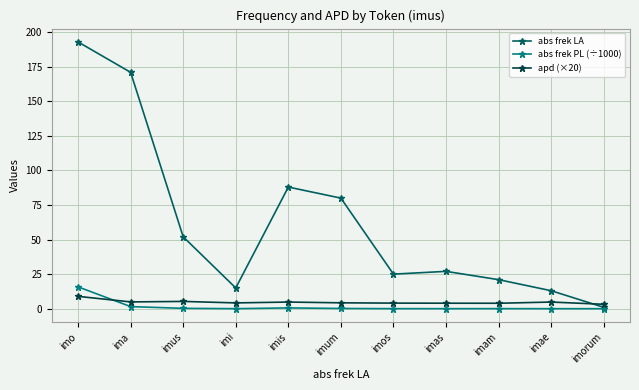

At which category does abs frek LA reach its first local valley?

imi